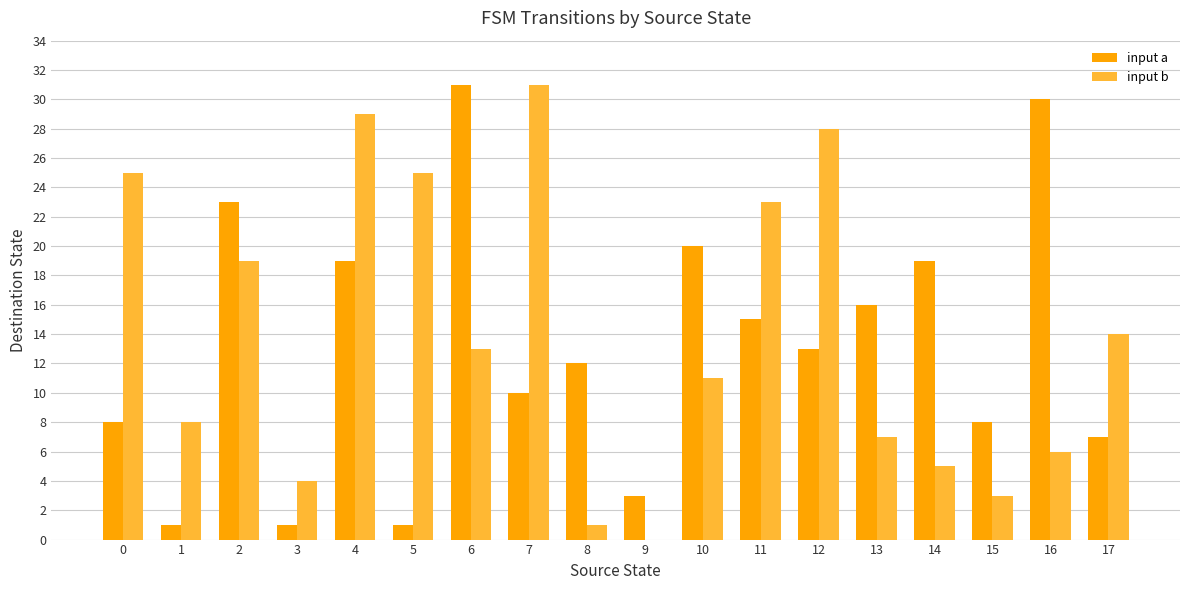

How many groups of bars are there?

18